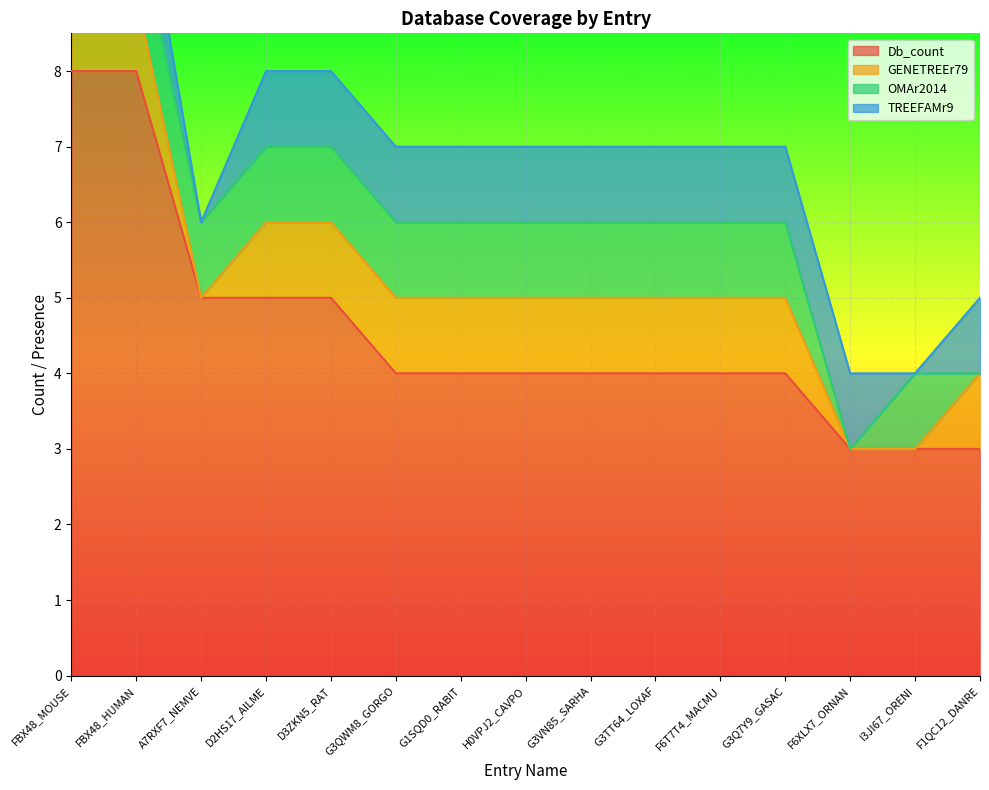

True or false: Db_count has a value of 2 at F6T7T4_MACMU.

False